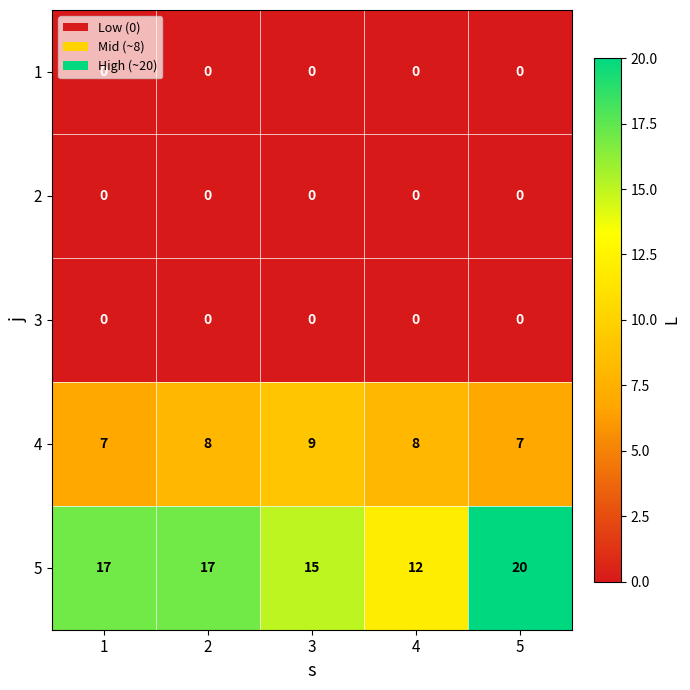

What is the difference between the 5 values at 5 and 3?

5